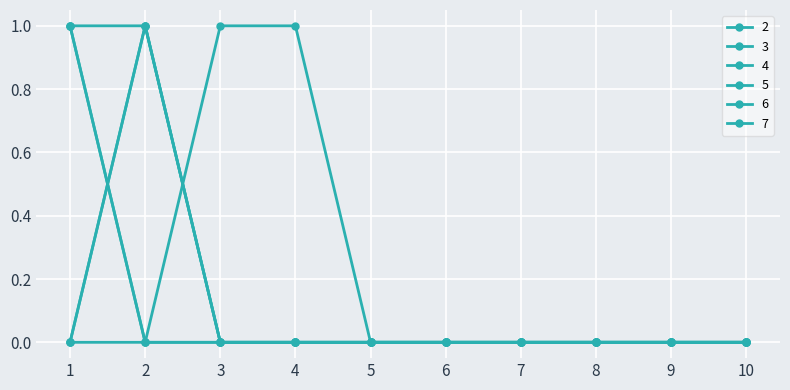

What is the difference between the maximum and minimum values in the 7 series?

1